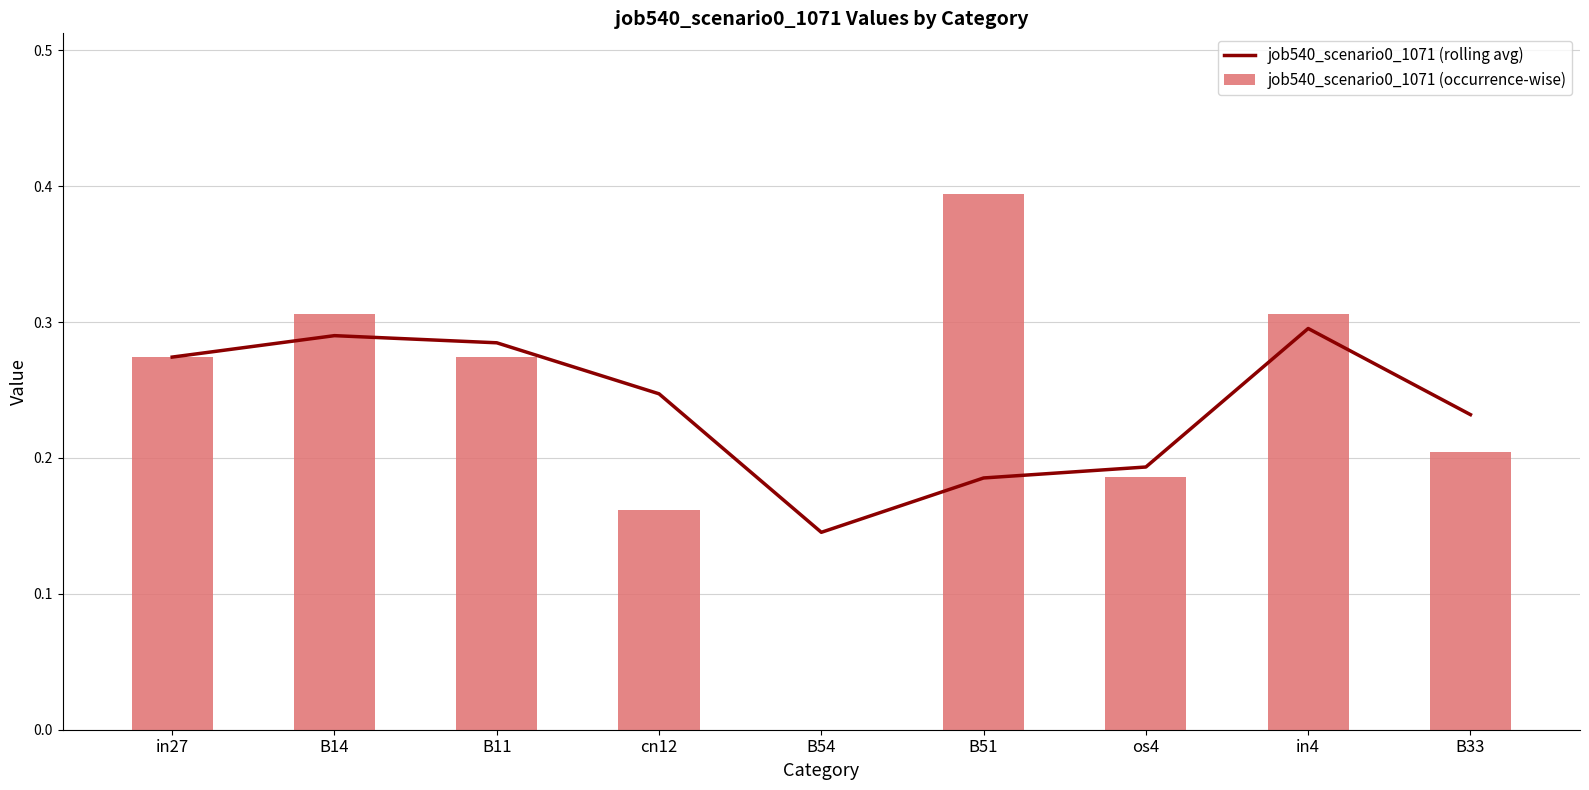

Reading left to right, extract all data points from this chart.

job540_scenario0_1071 (rolling avg): 0.3	0.3	0.3	0.2	0.1	0.2	0.2	0.3	0.2
job540_scenario0_1071 (occurrence-wise): 0.3	0.3	0.3	0.2	0.0	0.4	0.2	0.3	0.2